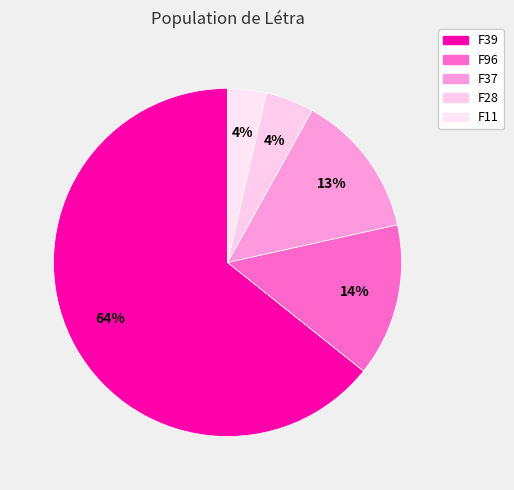

To the nearest percent, what is the combined percentage of F39 and F11?

68%